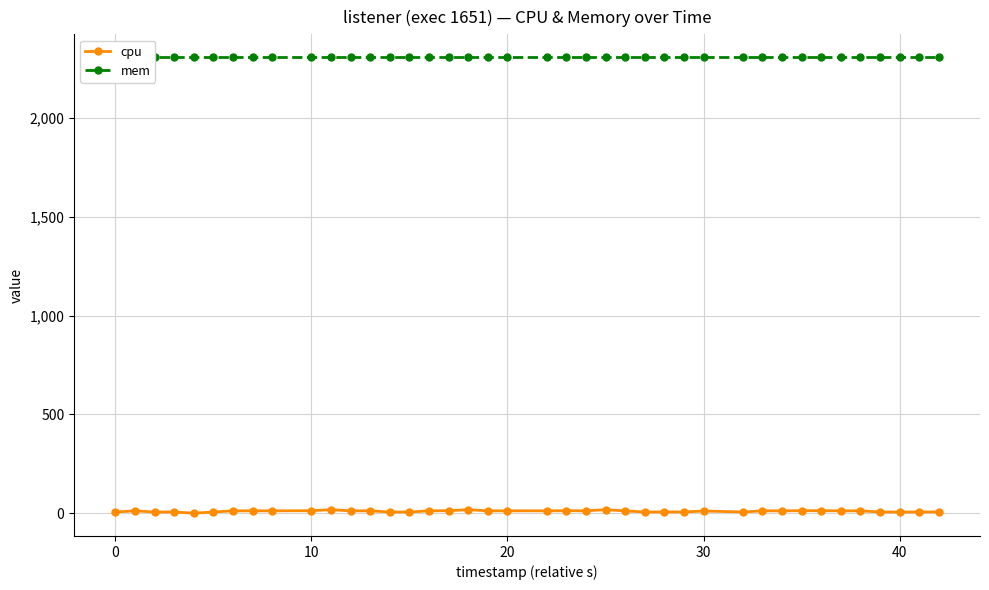

What is the sum of the mem values at 38 and 10?

4616.0